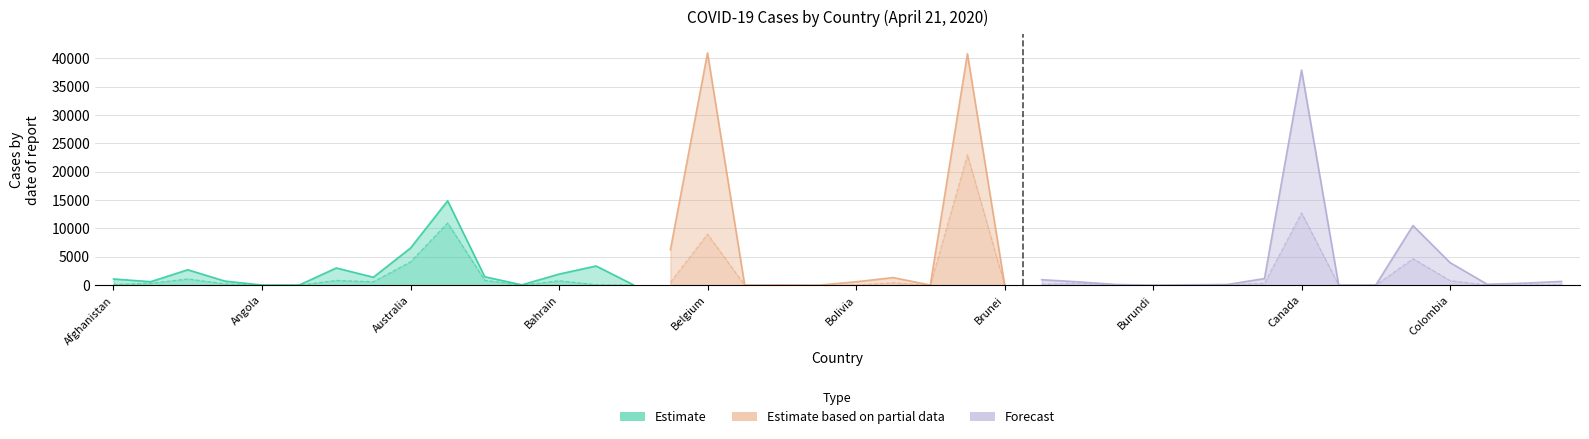

Count the number of data series in this chart.

3